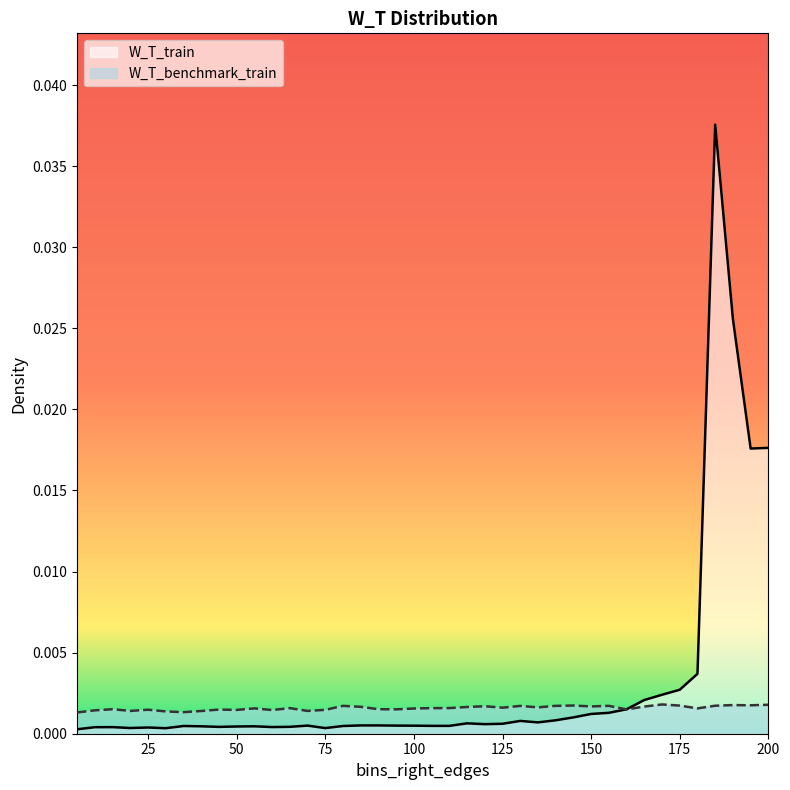

Where is W_T_train nearest to the value 0?

5